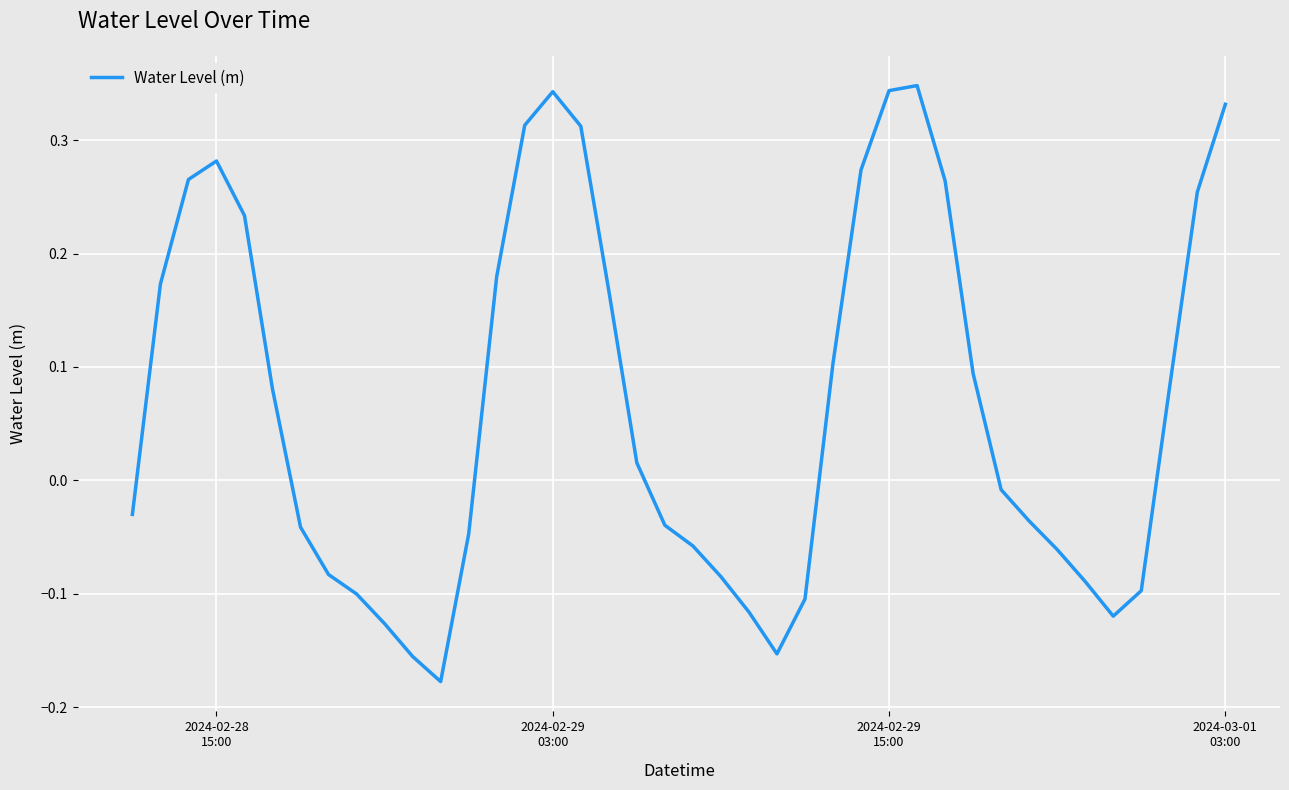

What is the difference between the maximum and minimum values?

0.5